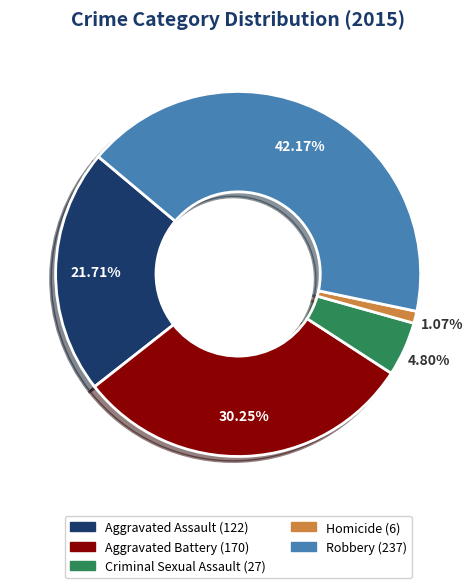

The Aggravated Assault slice represents 7% of the pie. True or false?

False